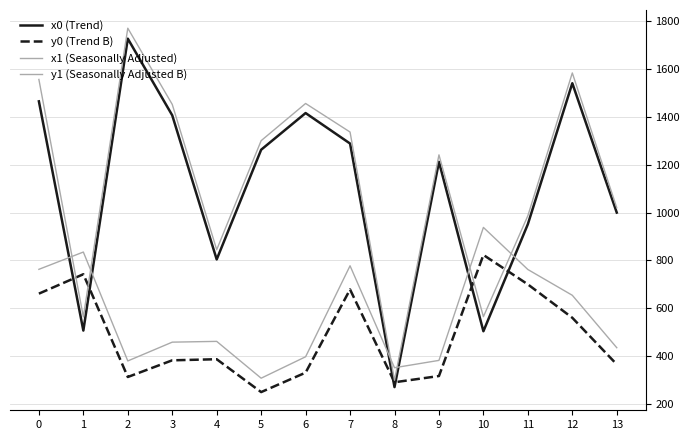

Reading left to right, list all the values displayed in this chart.

x0 (Trend): 1465.4	506.9	1727.5	1406.9	804.4	1263.0	1416.4	1289.0	270.6	1212.4	504.1	951.7	1541.1	1000.3
y0 (Trend B): 661.3	742.5	312.8	382.5	387.1	249.7	331.0	678.8	290.8	316.9	823.1	700.1	560.4	365.5
x1 (Seasonally Adjusted): 1556.9	563.7	1771.2	1452.6	845.1	1300.9	1456.5	1337.0	299.2	1241.6	565.0	987.1	1584.2	1020.4
y1 (Seasonally Adjusted B): 763.0	835.3	379.9	458.5	461.7	307.8	397.4	777.8	351.5	382.2	938.3	762.3	654.4	435.3